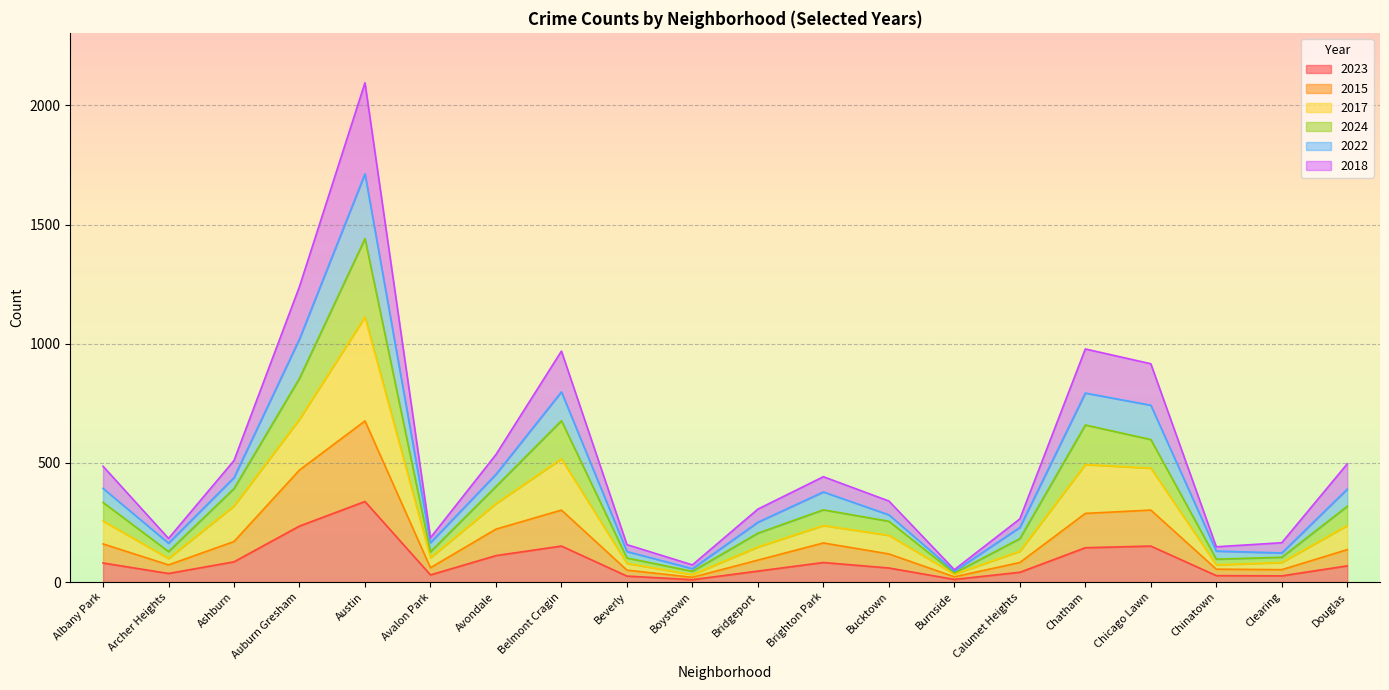

True or false: 2018 has more than 1 interior local peaks.

True